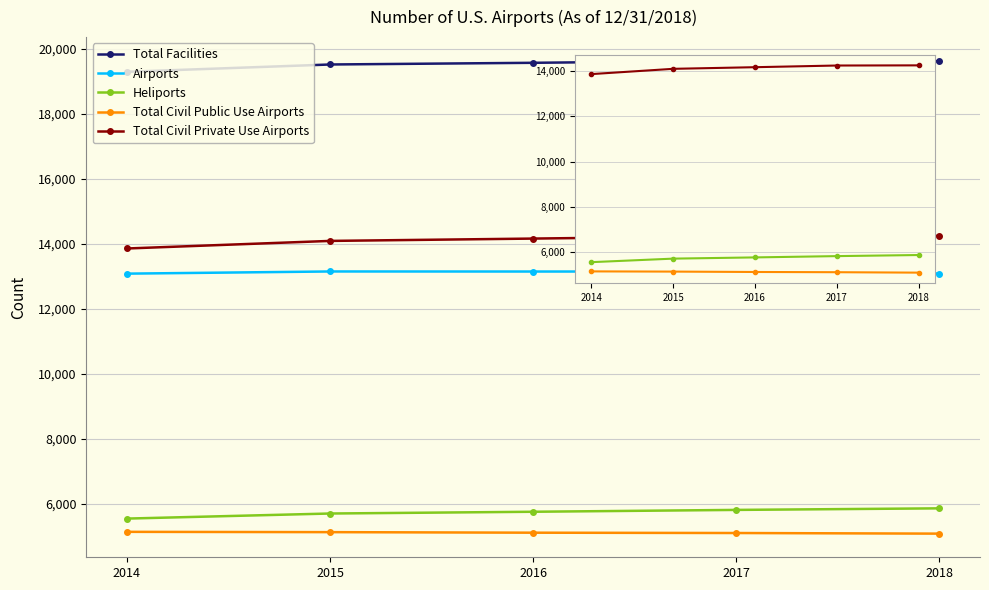

Between 2016 and 2017, which series saw the biggest shift?

Total Civil Private Use Airports